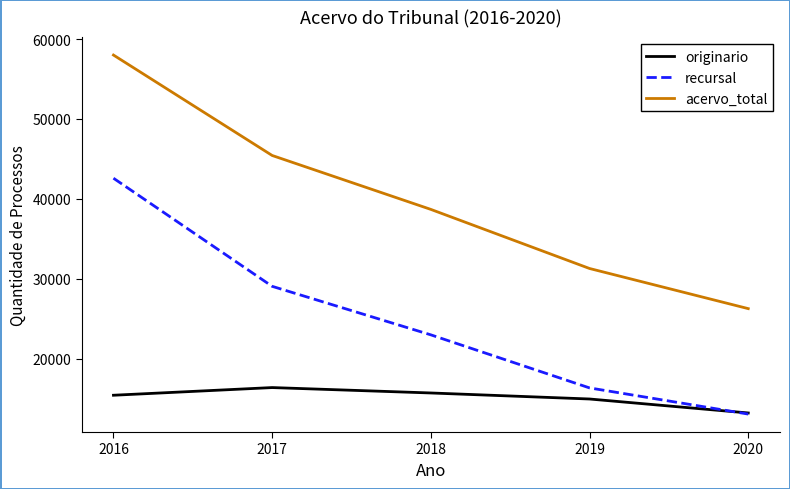

At 2019, list the series in order from largest to smallest.

acervo_total, recursal, originario